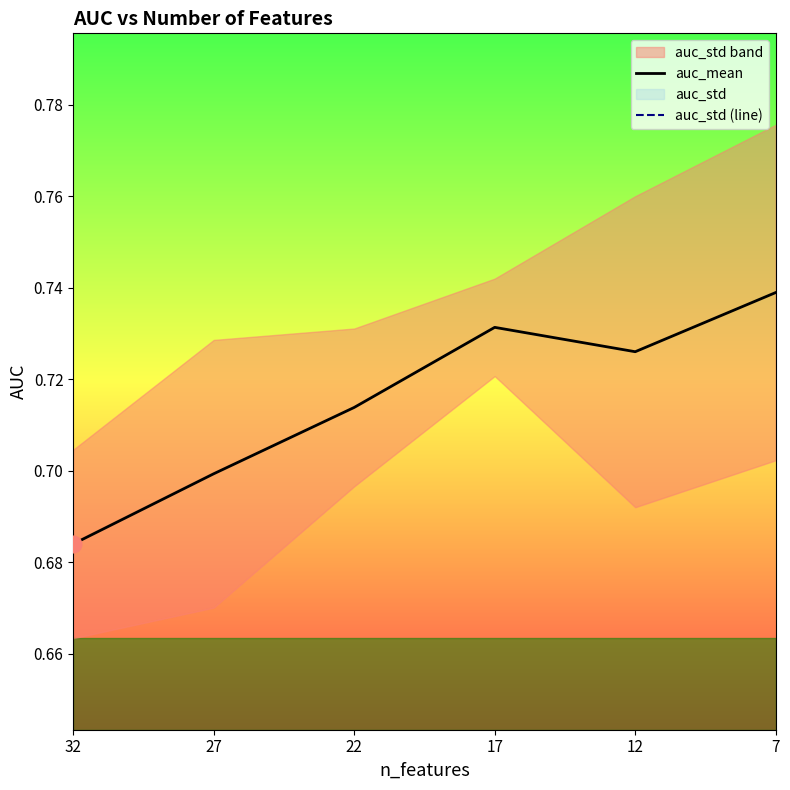

True or false: auc_std (line) has a value of 0.0 at 12.

False